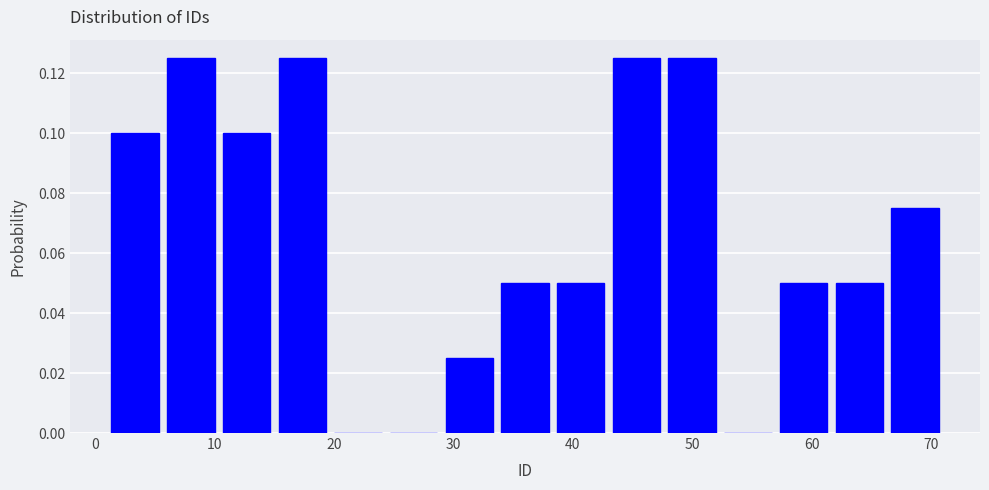

How tall is the bar that spans 1 to 6 on the x-axis? Neither the bar edges nor the heights are printed on the chart, so give them approximately, as read against the axes.

0.100